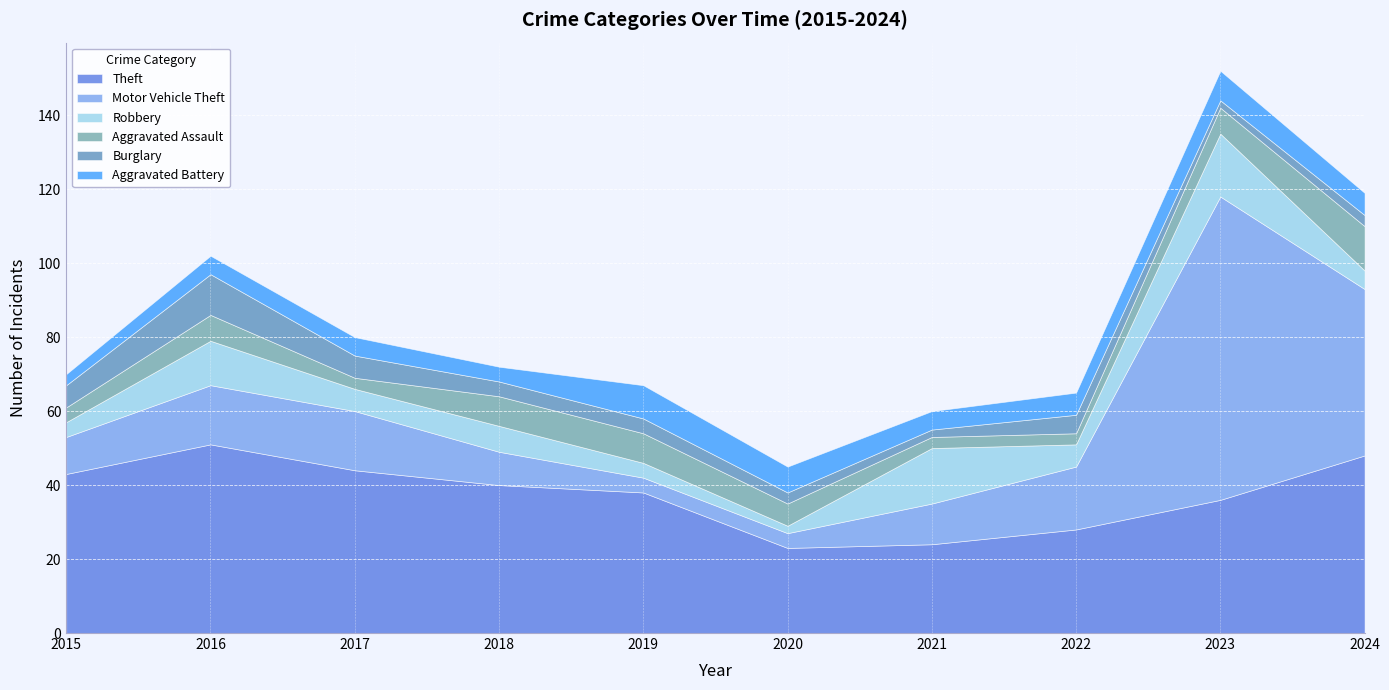

Which category has the highest value across all series?

2023